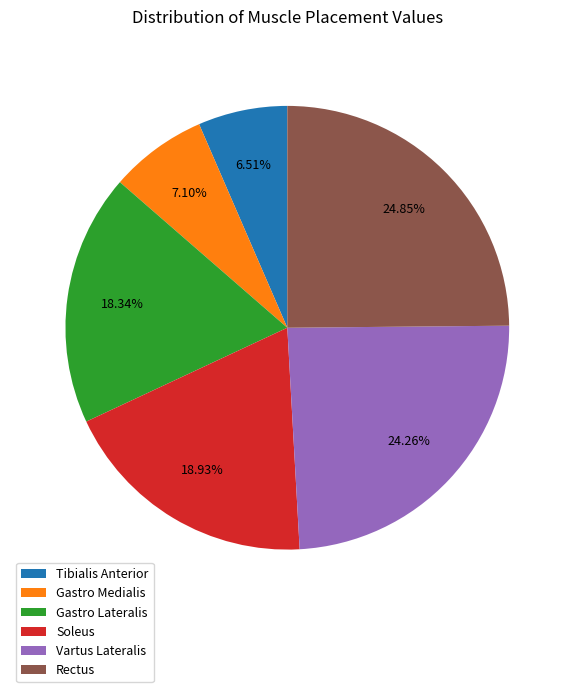

How many slices are in this pie chart?

6